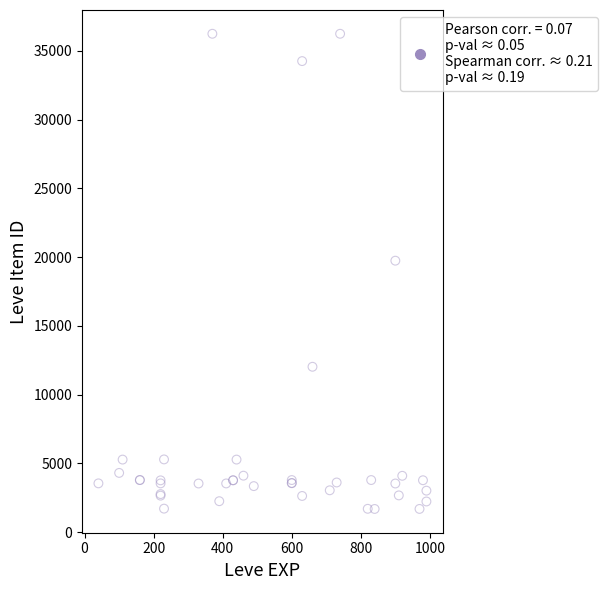

What Y value in the scatter plot is closest to 18967?

19744